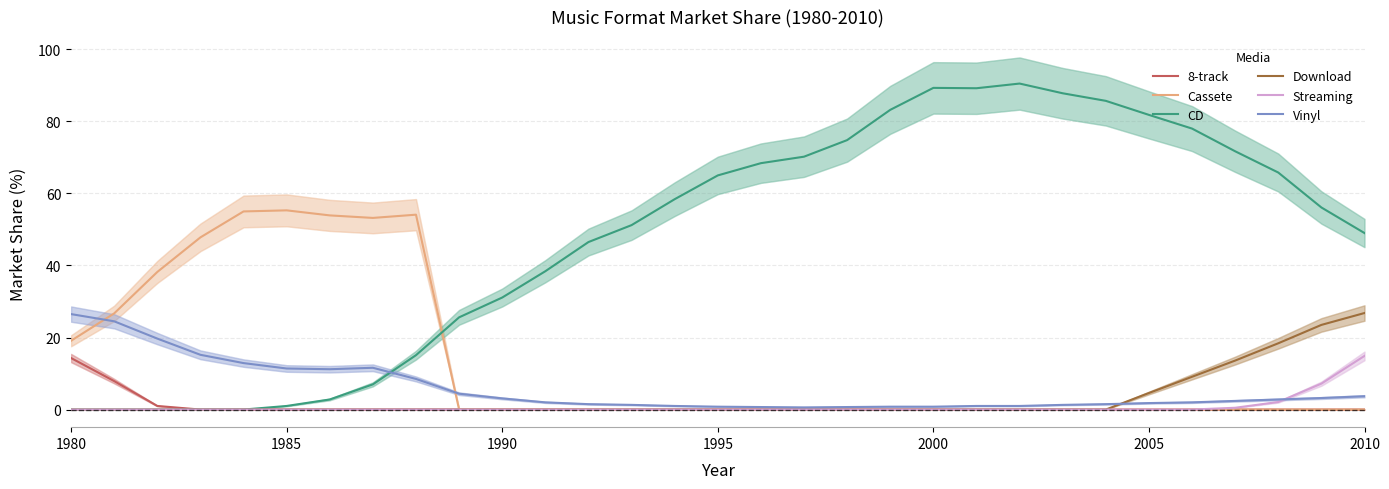

Is it true that Cassete equals 23.0 at 1985?

False